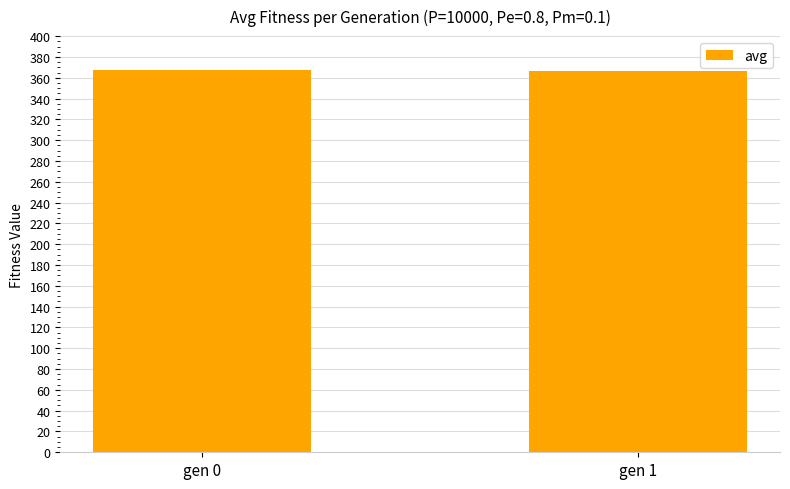

Count the number of categories in the chart.

2